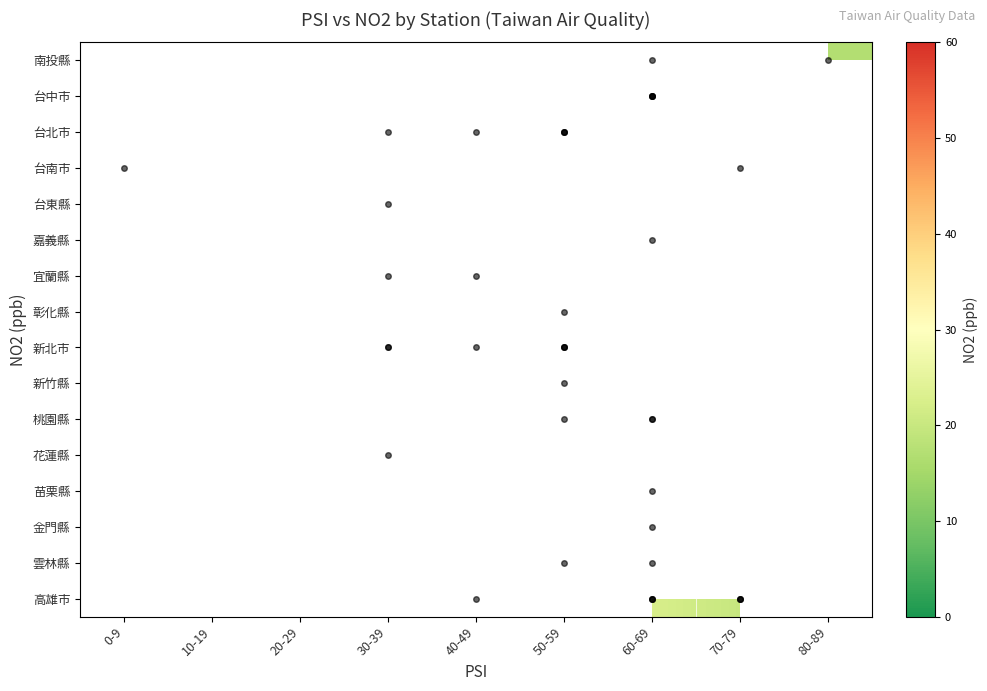

Which has a higher value, 50-59 or 20-29?

20-29